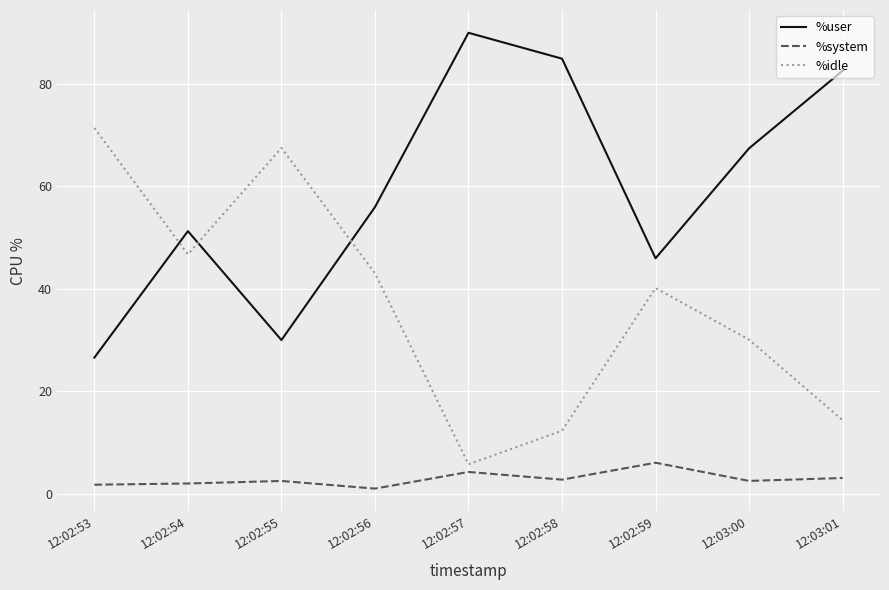

At which label is %idle closest to 38?

12:02:59